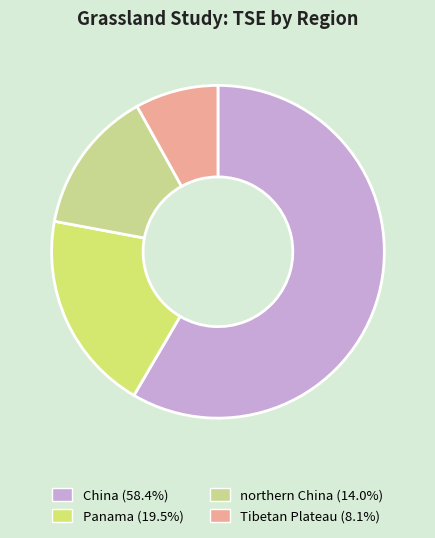

Is it true that northern China is 9% of the pie?

False